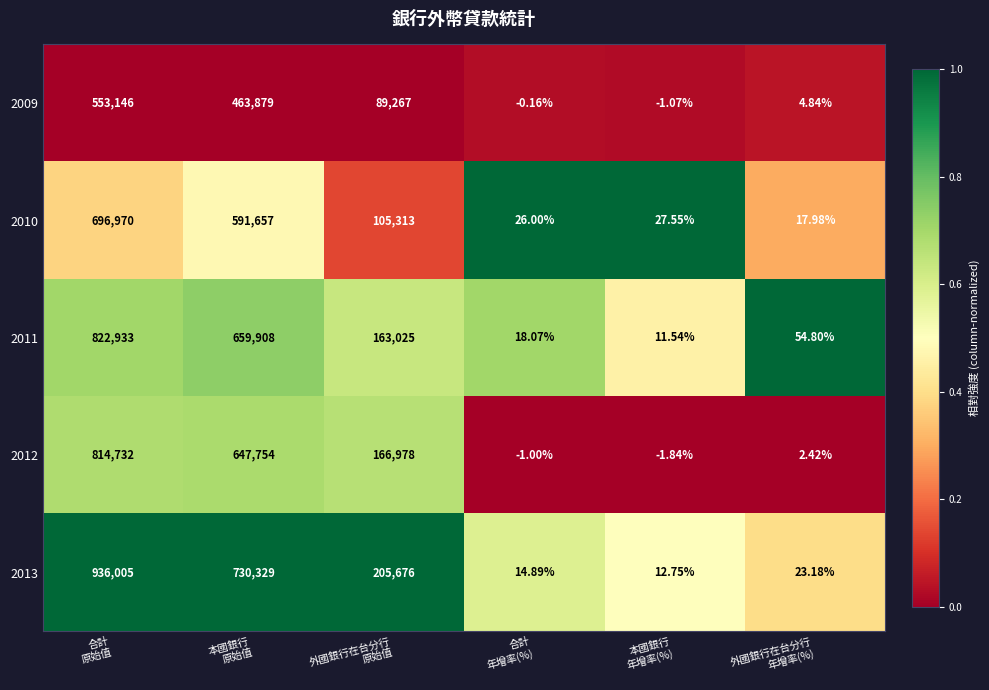

What is the difference between the highest and lowest values at 本國銀行
年增率(%)?

29.4